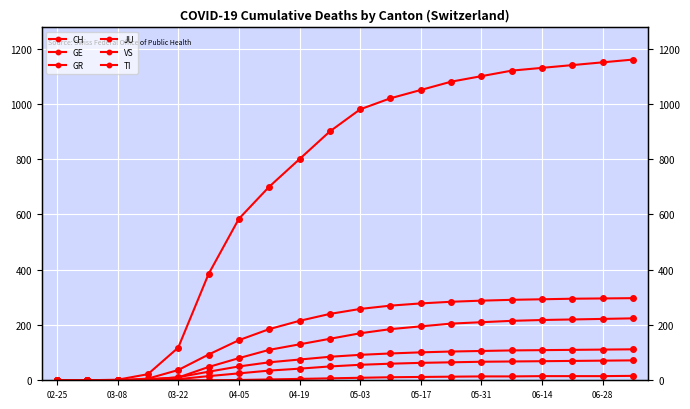

What are all the series names shown in the legend?

CH, GE, GR, JU, VS, TI